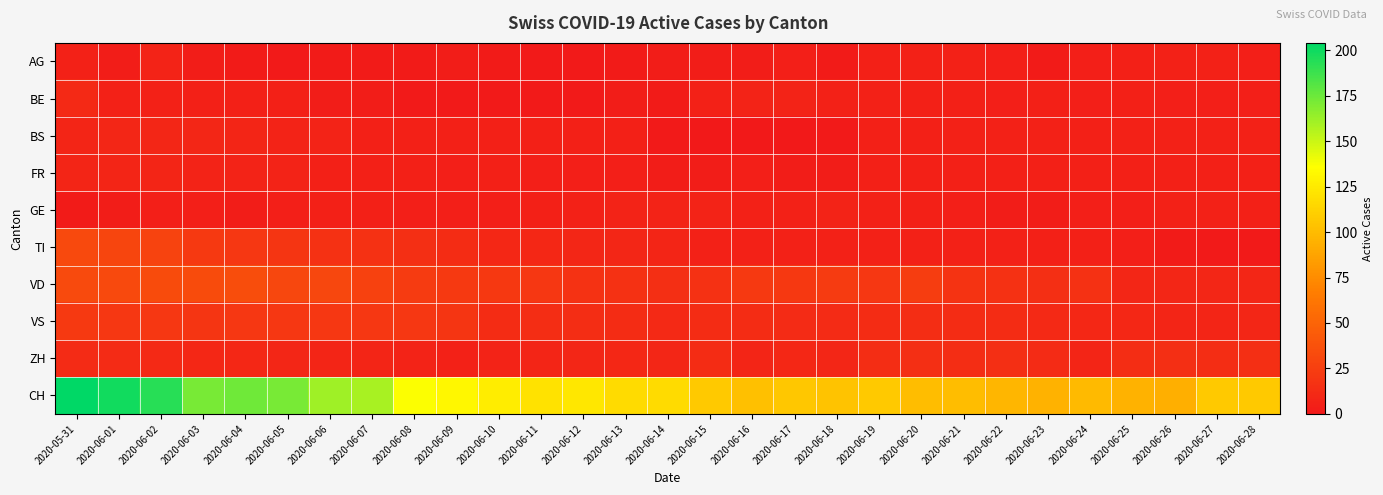

What is the difference between the highest and lowest values at 2020-06-23?

93